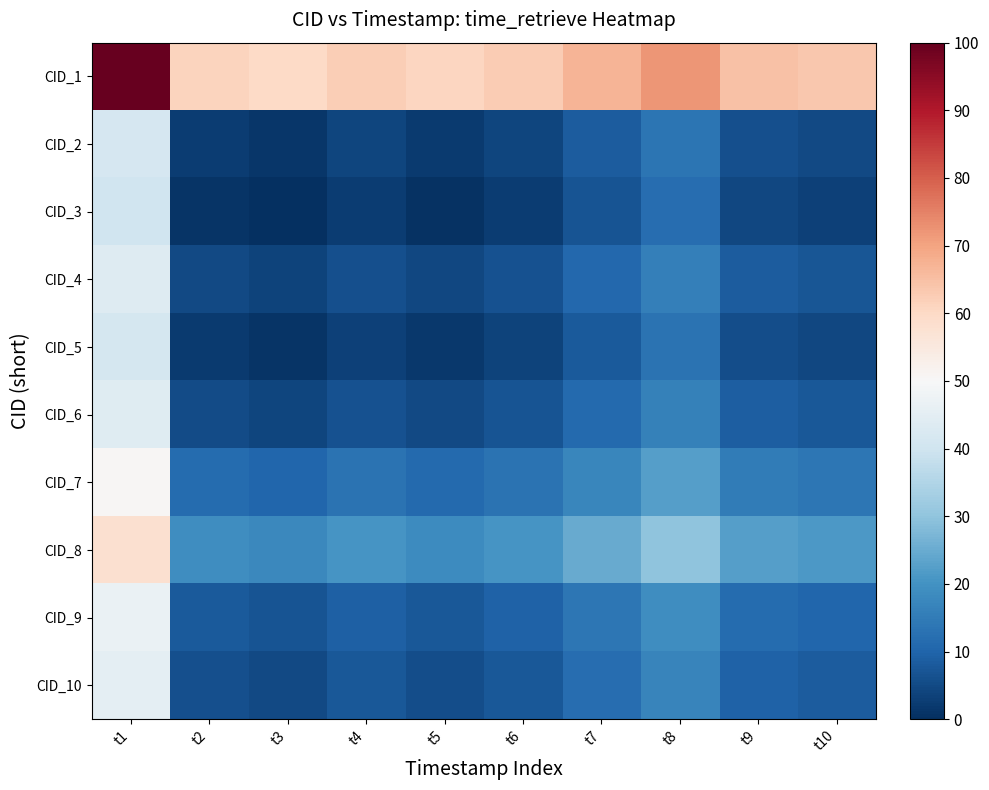

At which category is the sum across all series the highest?

t1